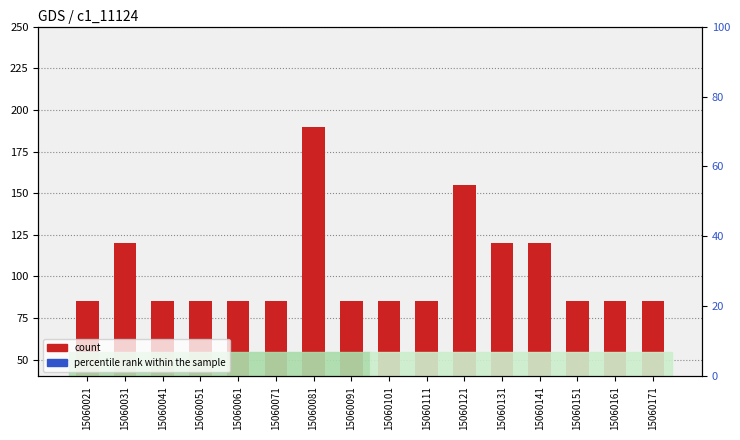

At which category is the sum across all series the highest?

15060081